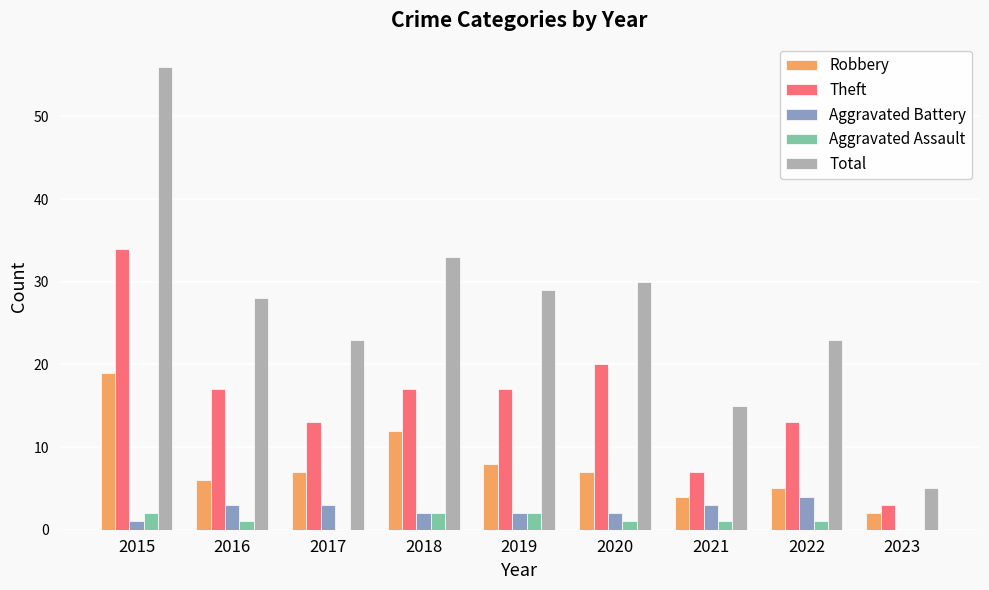

What is the highest value of the Aggravated Battery series?

4